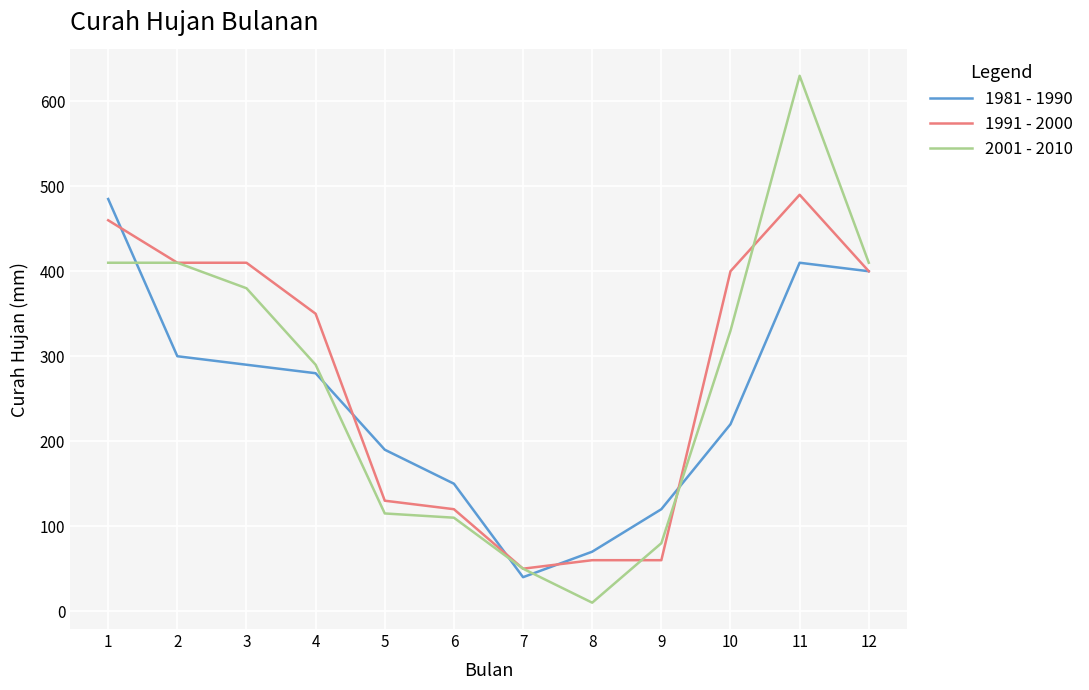

How many interior local peaks does the 1981 - 1990 series have?

1